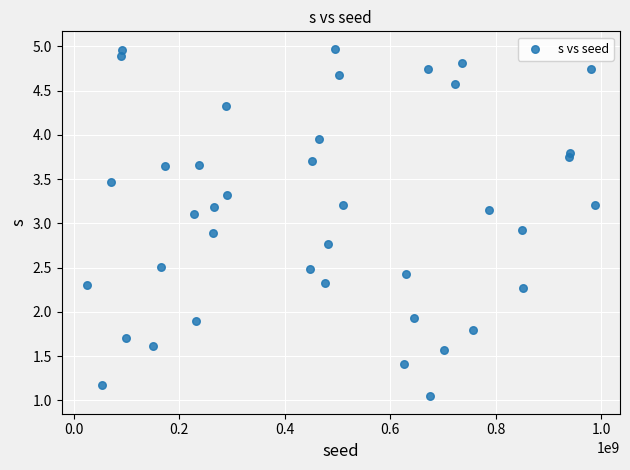

What is the range of X values (max minus min)?

962901561.0